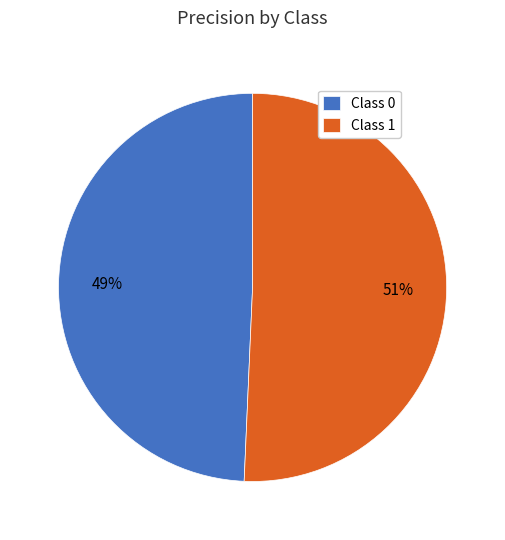

To the nearest percent, what is the combined percentage of Class 1 and Class 0?

100%